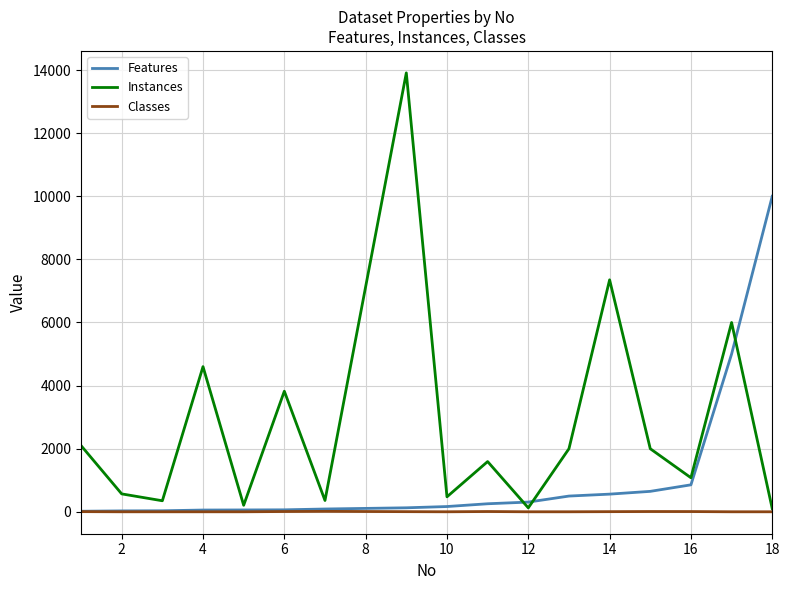

How many lines are shown in the chart?

3